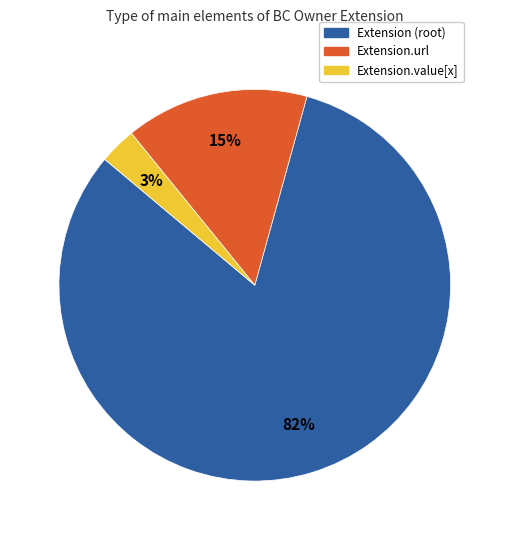

Is there a majority slice in this chart?

Yes